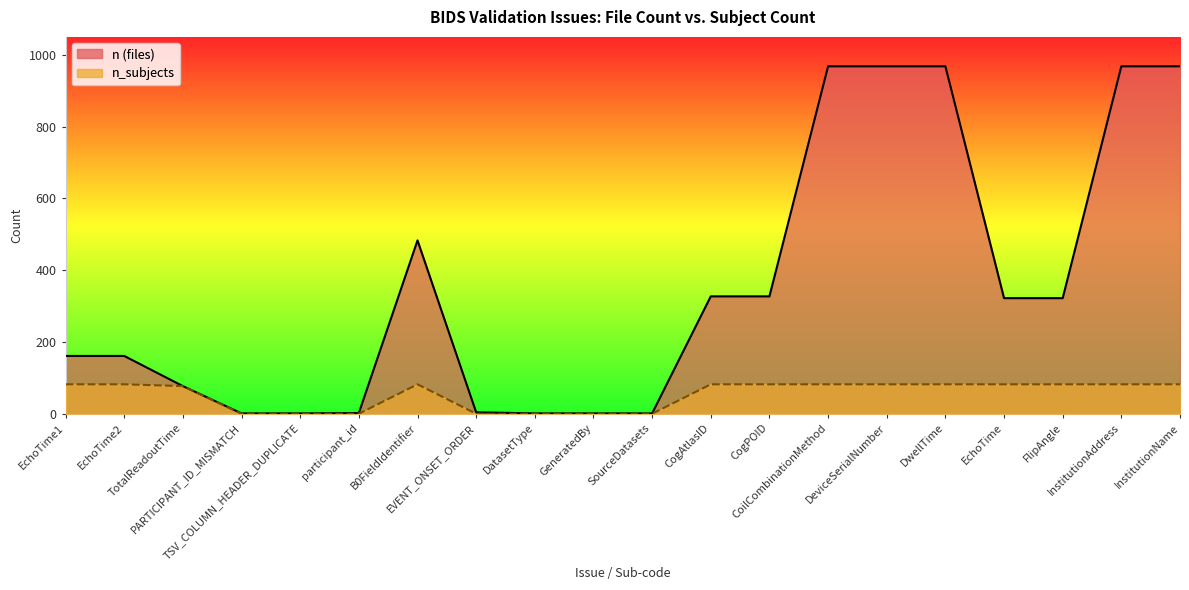

At which category is the sum across all series the highest?

CoilCombinationMethod